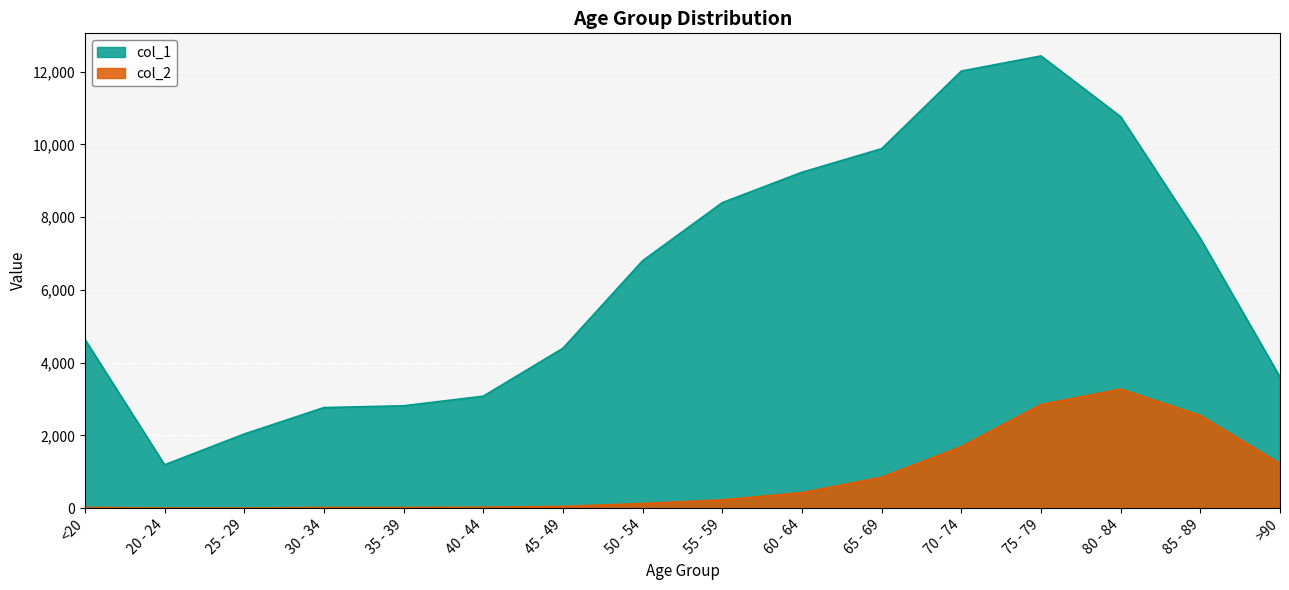

Reading left to right, list all the values displayed in this chart.

col_1: 4641	1191	2038	2765	2814	3078	4396	6803	8400	9236	9883	12018	12434	10764	7417	3604
col_2: 18	4	3	17	18	24	47	126	227	426	850	1690	2848	3273	2548	1224